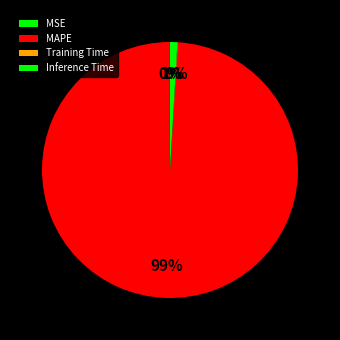

Do MAPE and Inference Time together represent more than half of the pie?

Yes